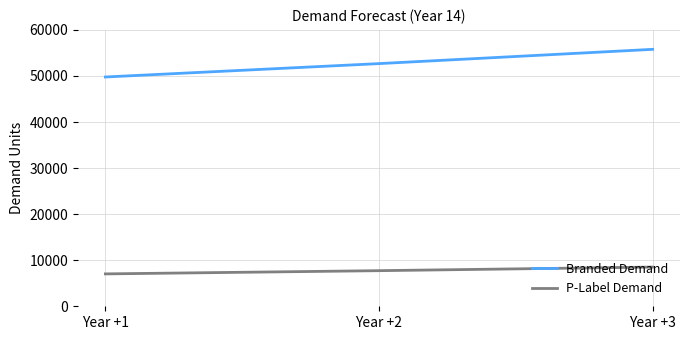

How many values in the Branded Demand series are below 52682?

1